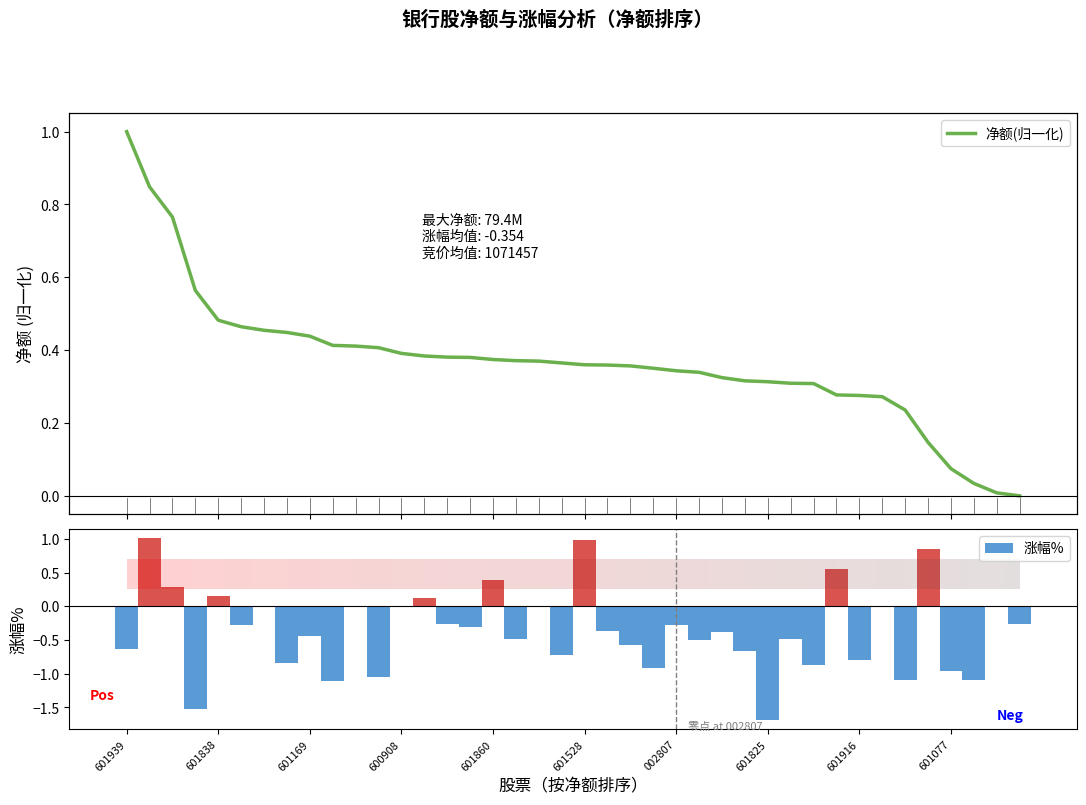

What is the approximate value of 涨幅% at 37?

-1.1